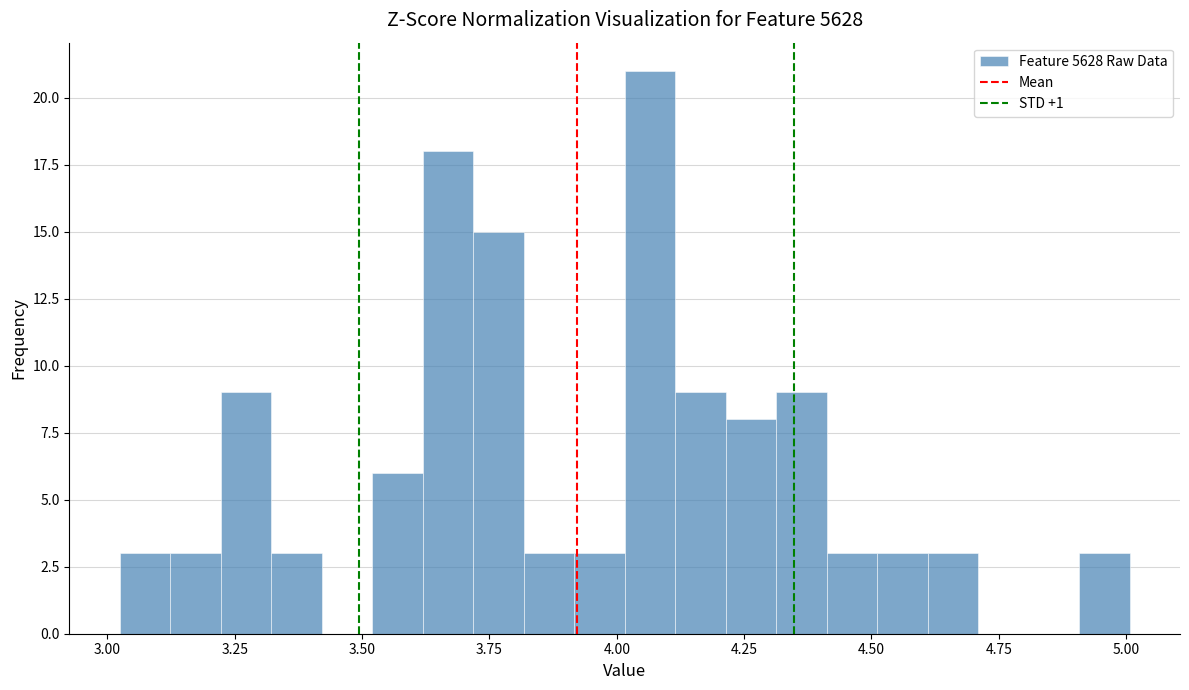

Around what value on the x-axis is the tallest bar? Give the approximate position of its centre, as read against the axis.

4.05